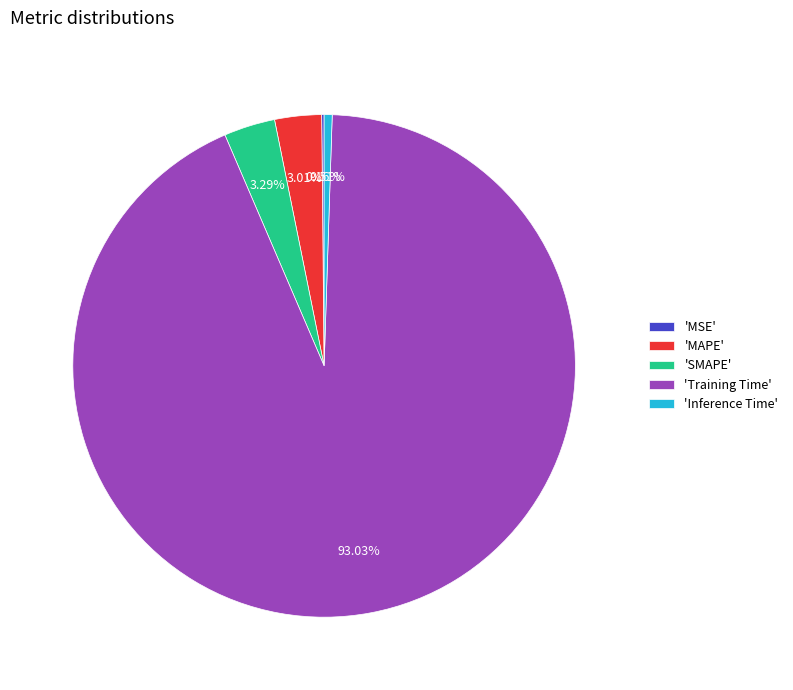

Which category has the biggest portion of the pie?

'Training Time'